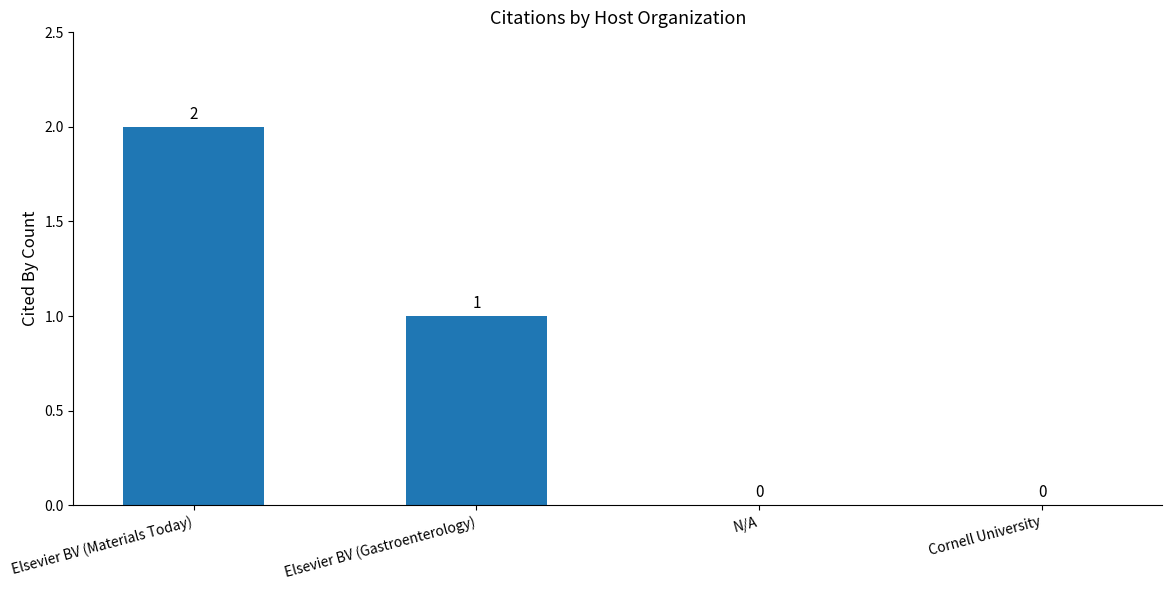

Reading left to right, transcribe all the data shown in this chart.

2	1	0	0